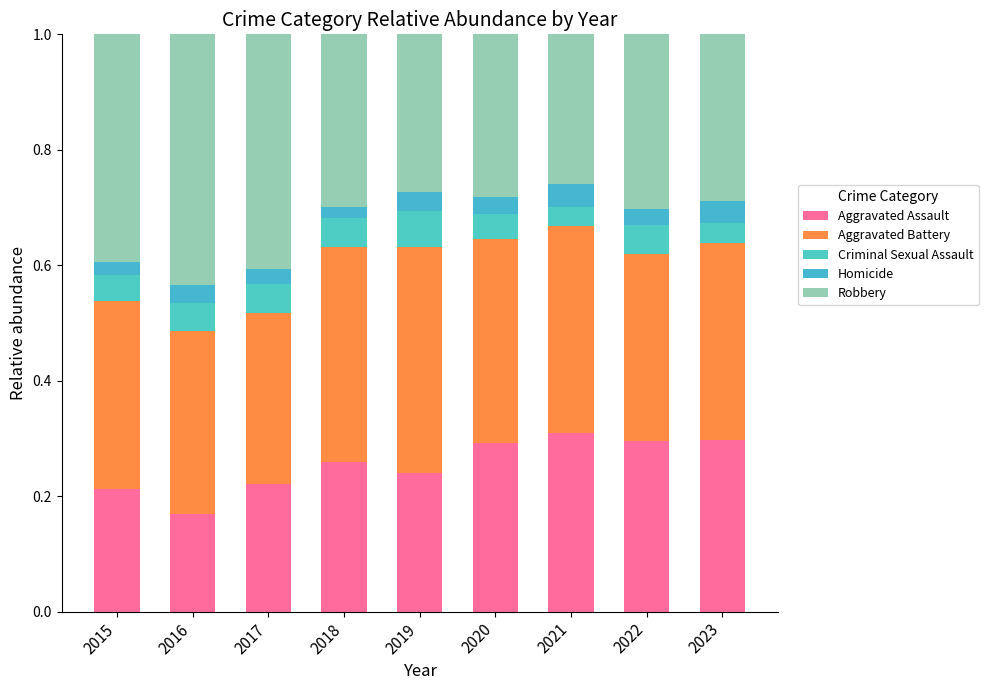

How many bars are there in total?

9